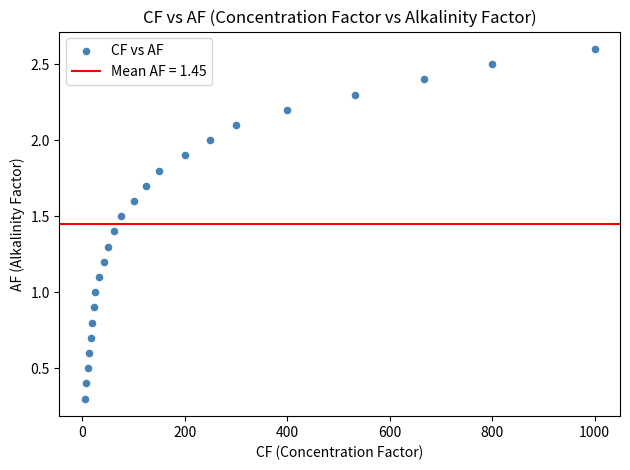

What is the range of Y values (max minus min)?

2.3